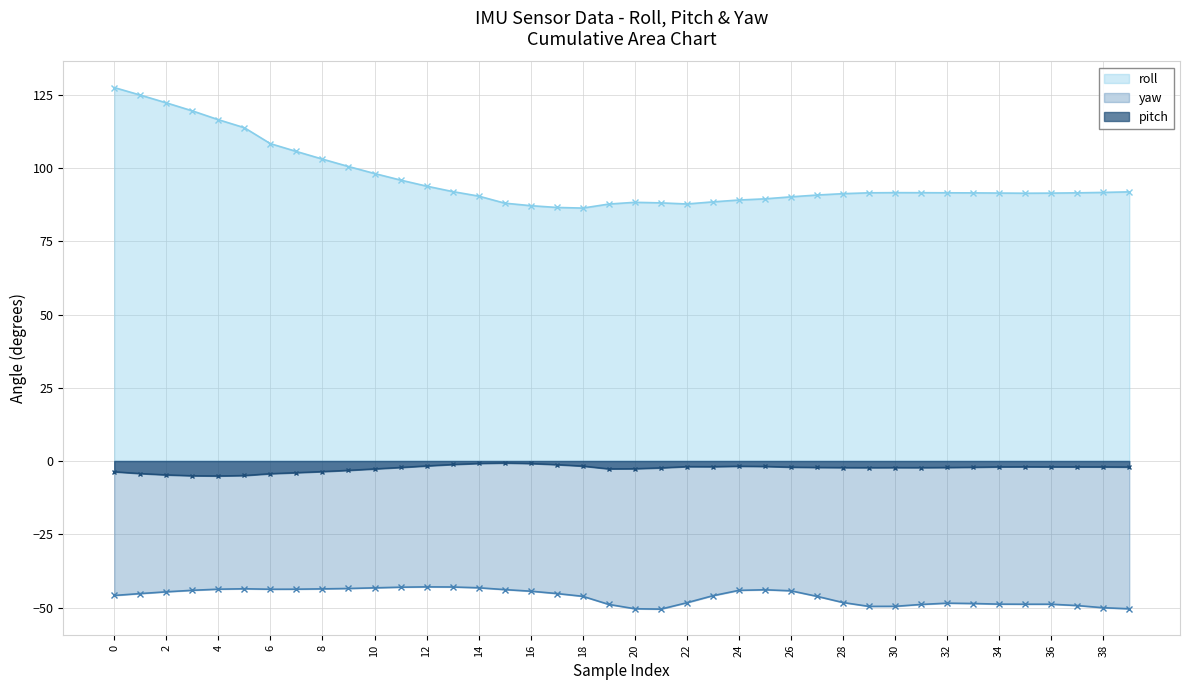

True or false: yaw and pitch cross at least once.

False